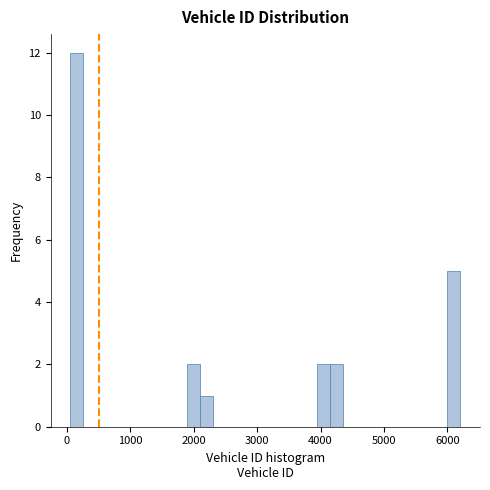

Around what value on the x-axis is the tallest bar? Give the approximate position of its centre, as read against the axis.

200